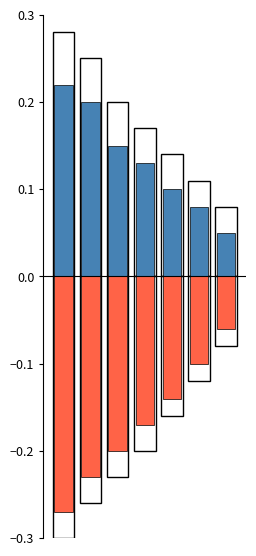

What is the sum of the outline_pos values at 0 and 2?

0.5